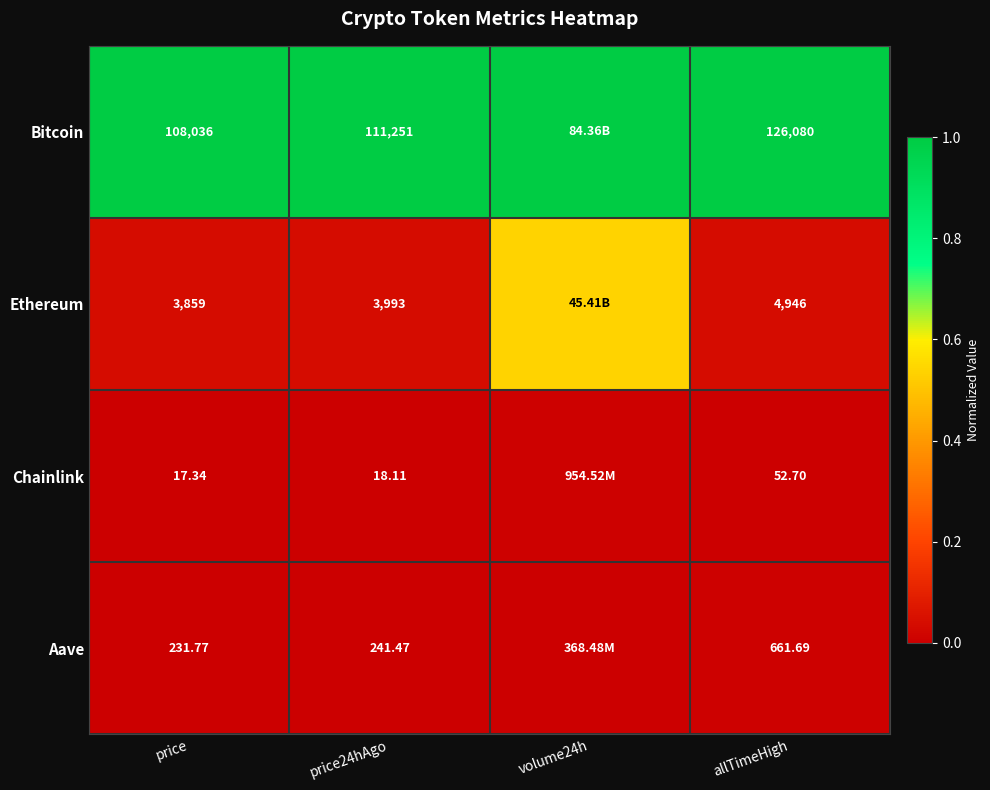

At which label is Ethereum closest to 0?

price